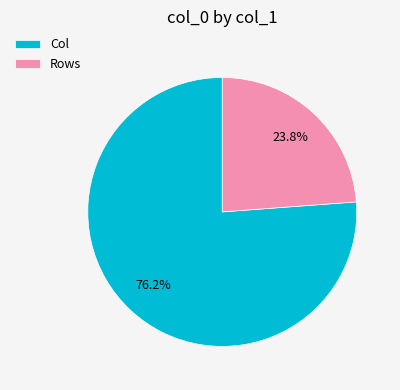

To the nearest percent, what is the combined percentage of Rows and Col?

100%